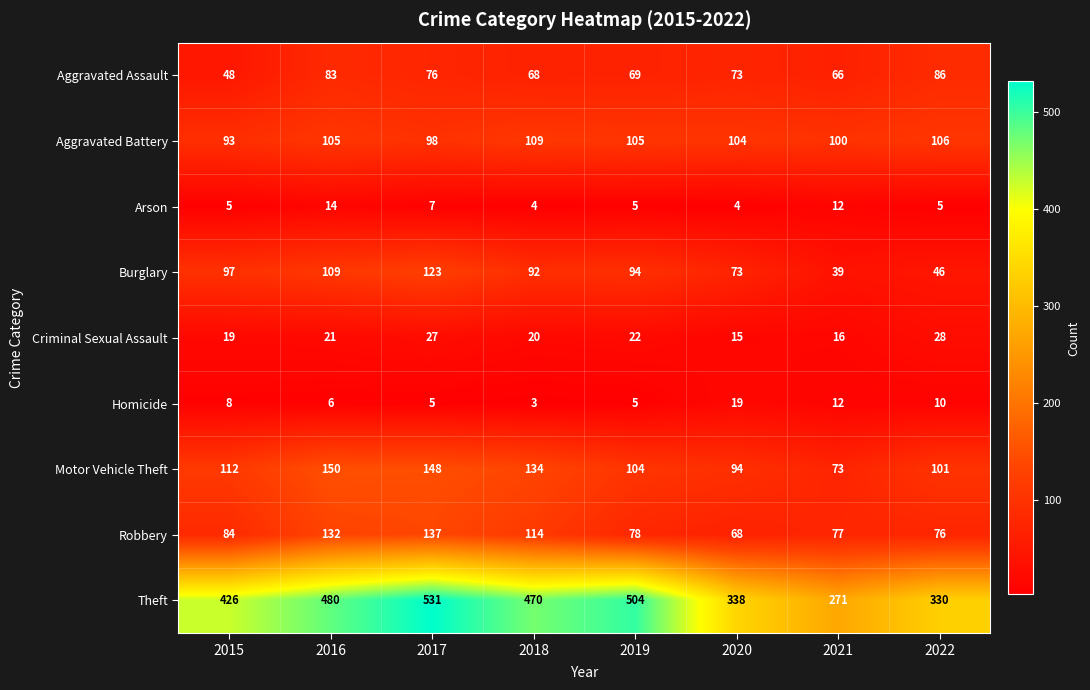

Is it true that Theft equals 426 at 2015?

True